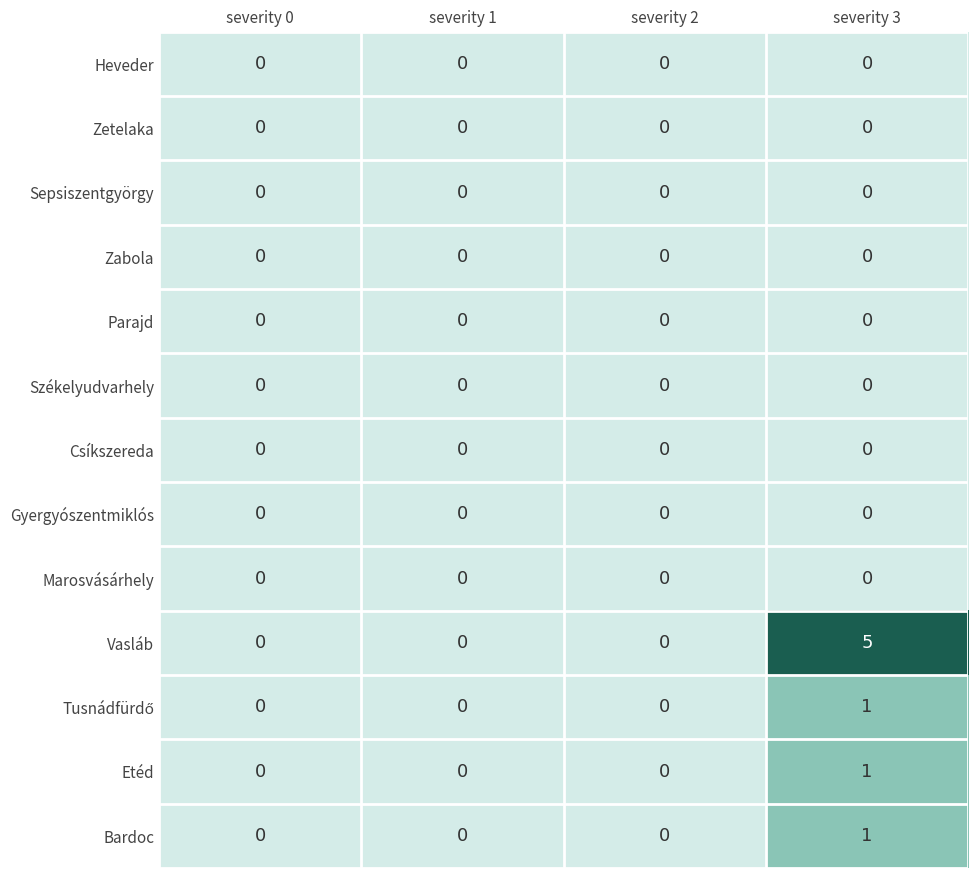

Which series has the largest total across all categories?

Vasláb